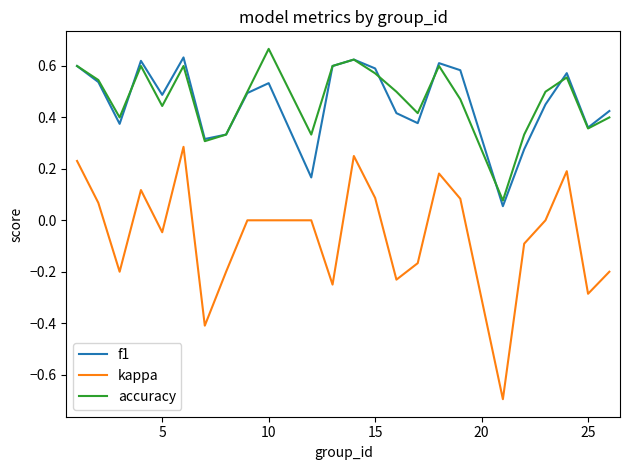

List the series in order of their peak value, lowest first.

kappa, f1, accuracy